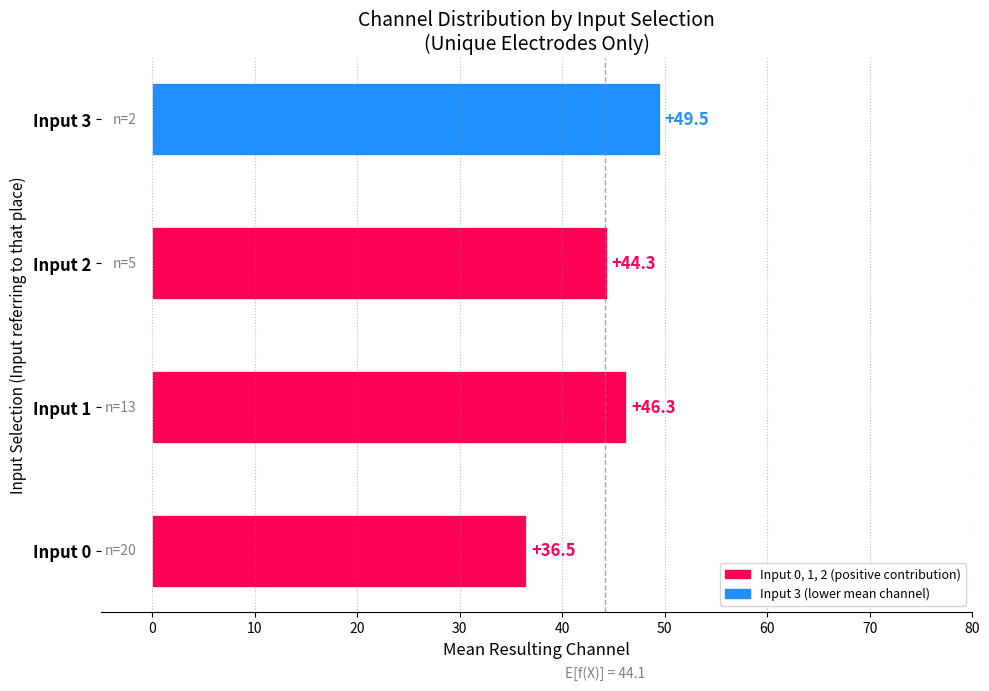

Approximately how many times larger is the value at Input 3 compared to Input 2?

1.1